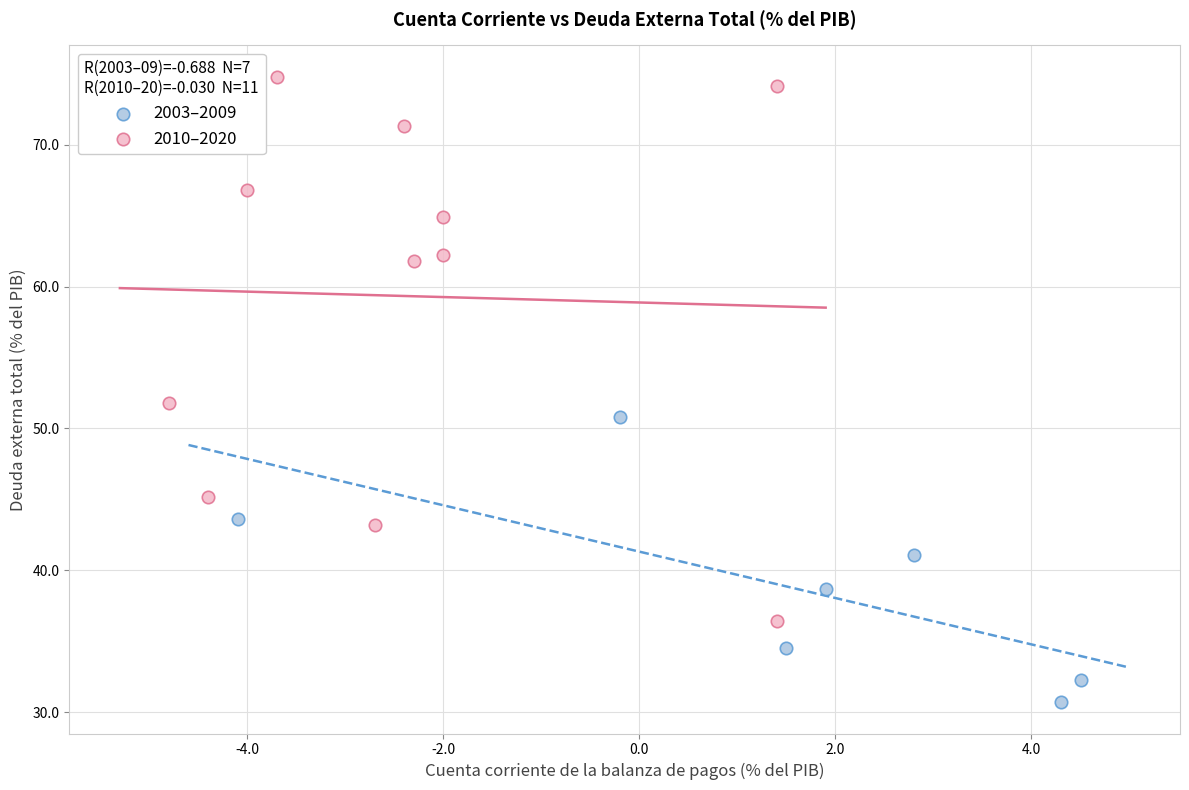

Which series contains the highest Y value?

2010–2020